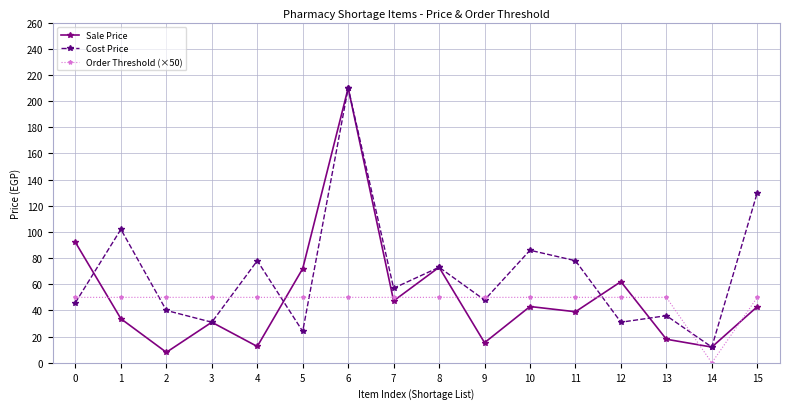

Rank the series by their average value, from lowest to highest.

Order Threshold (×50), Sale Price, Cost Price